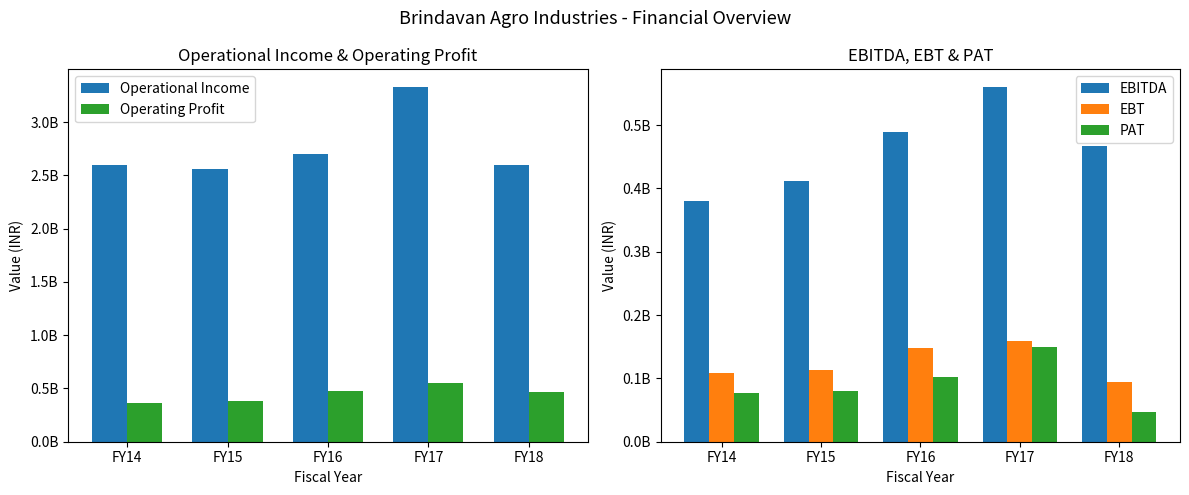

What is the value of the Operating Profit bar at the 5th from the left?

466043814.8